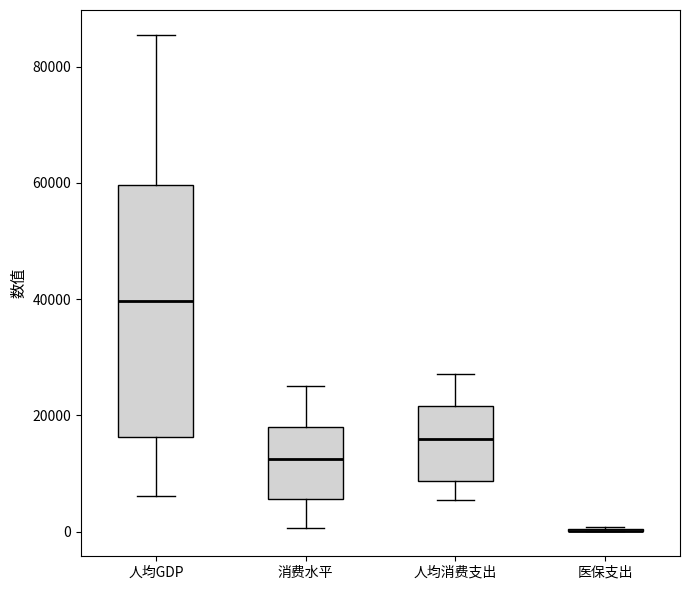

Reading left to right, read every box against the y-axis: the position of its median line, the range the box covers, and the ends of its whiskers. The values are not printed on the chart, so give them approximately, as read against the axis.

人均GDP: median 40000, box 16000 to 60000, whiskers 6000 to 86000
消费水平: median 12000, box 6000 to 18000, whiskers 0 to 26000
人均消费支出: median 16000, box 8000 to 22000, whiskers 6000 to 28000
医保支出: box collapsed to a line at 0, whiskers 0 to 0